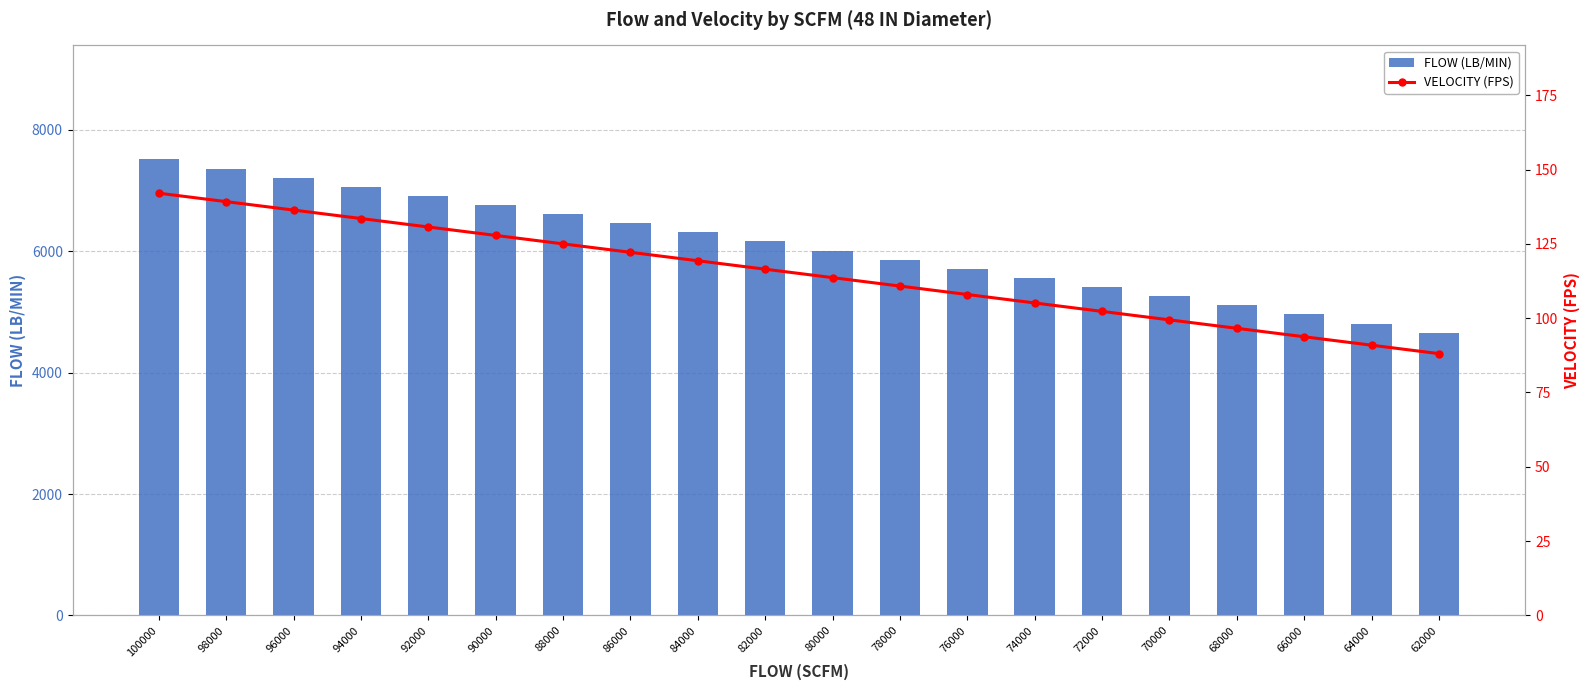

At how many categories does at least one series exceed 3542?

20